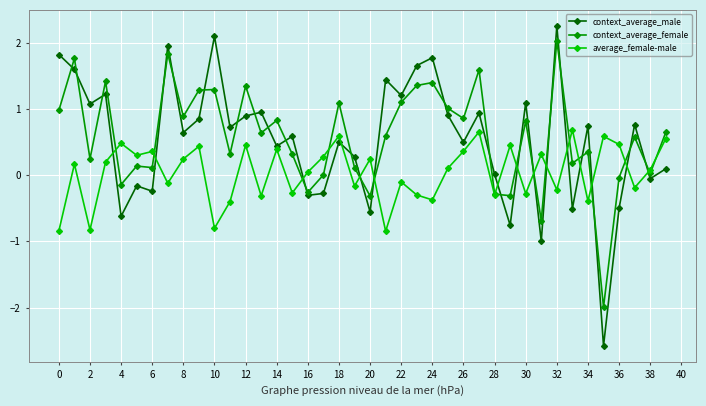

What is the difference between the maximum and second lowest values in the context_average_male series?

3.3